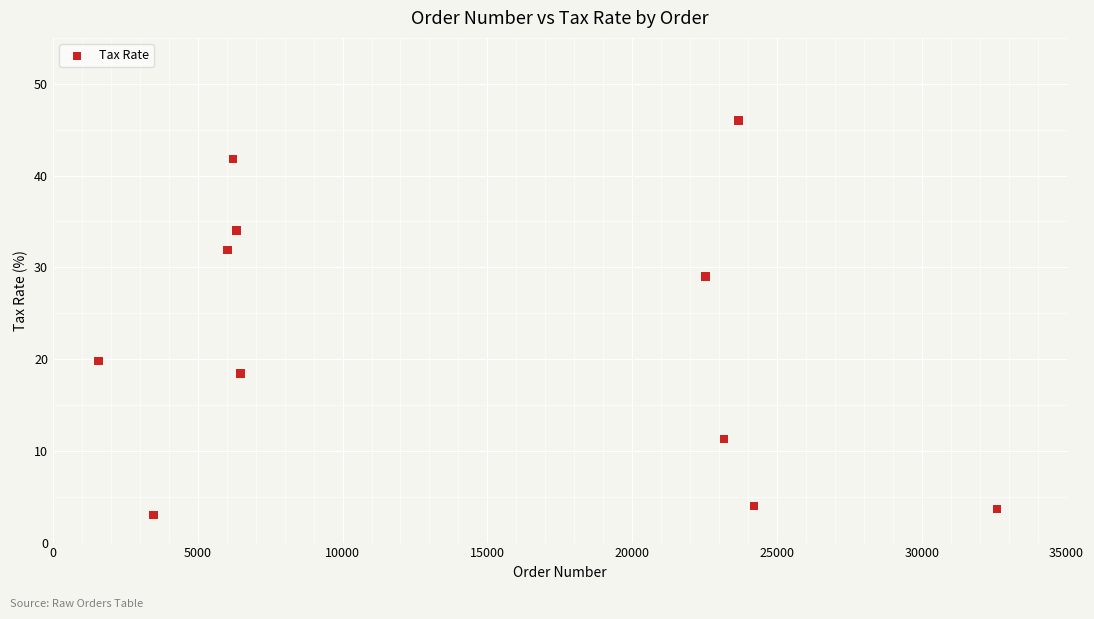

What is the range of Y values (max minus min)?

43.0